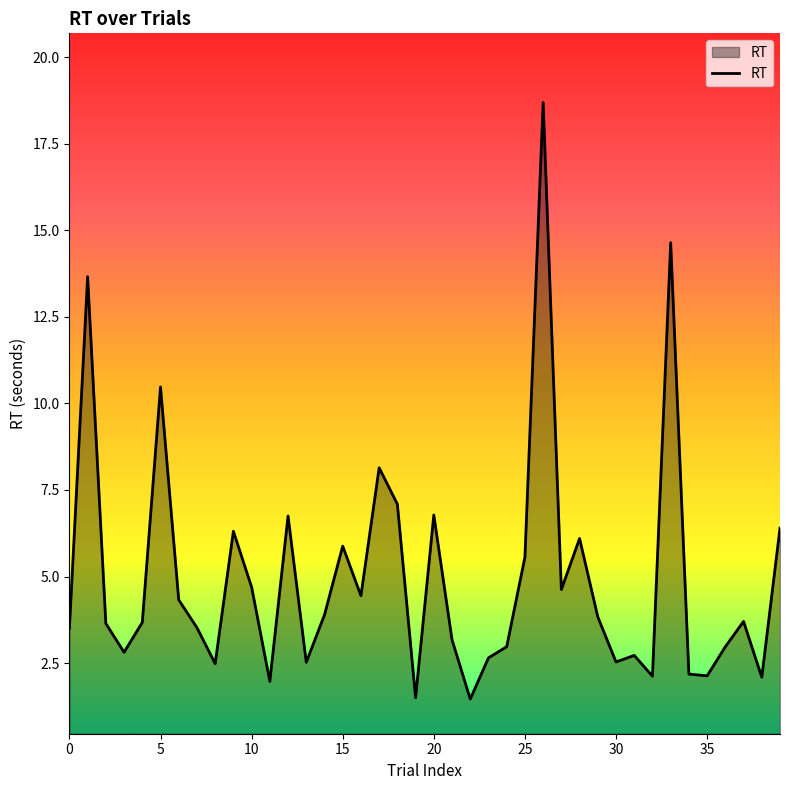

What is the greatest value displayed?

18.7